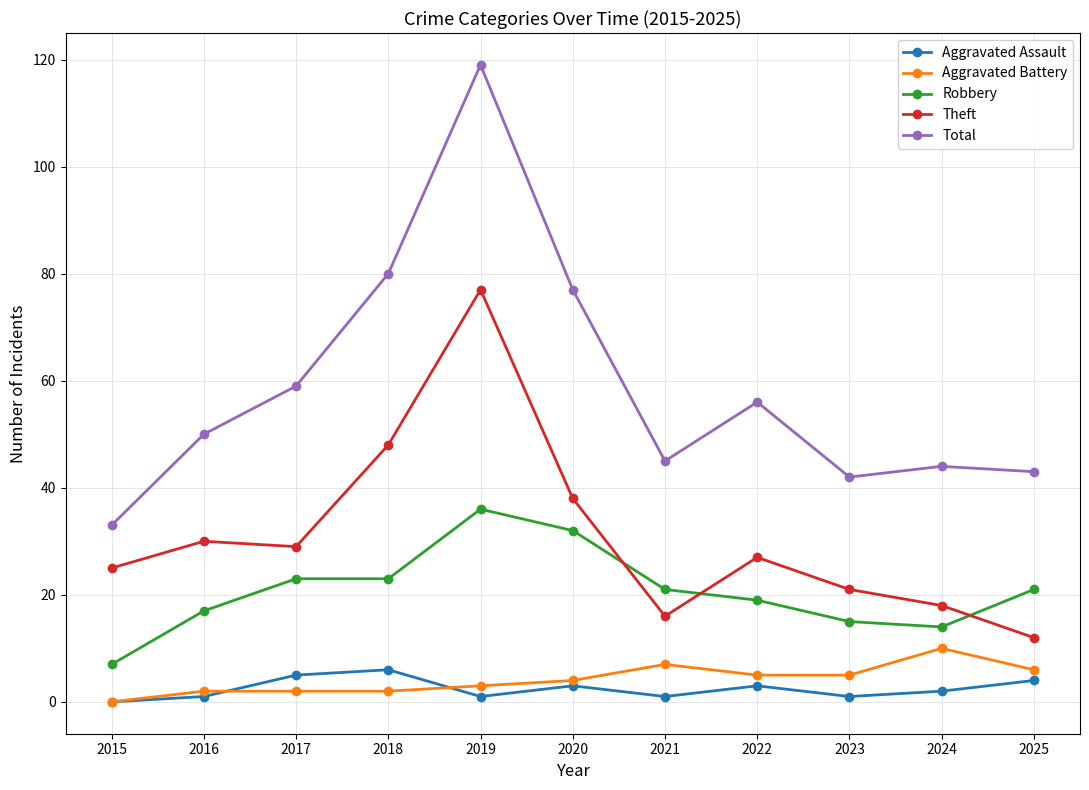

The Robbery series shows 14 at 2024. True or false?

True